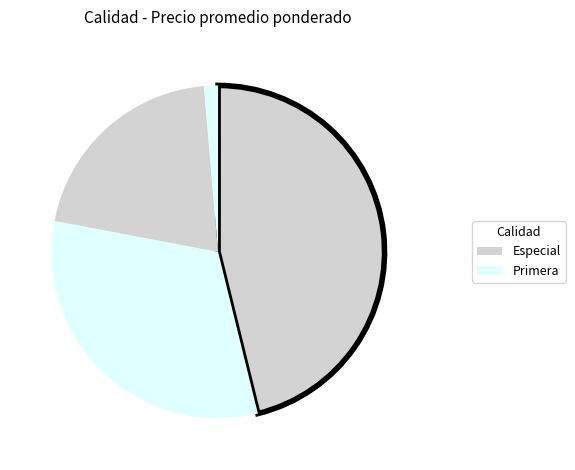

Which category has the biggest portion of the pie?

Especial